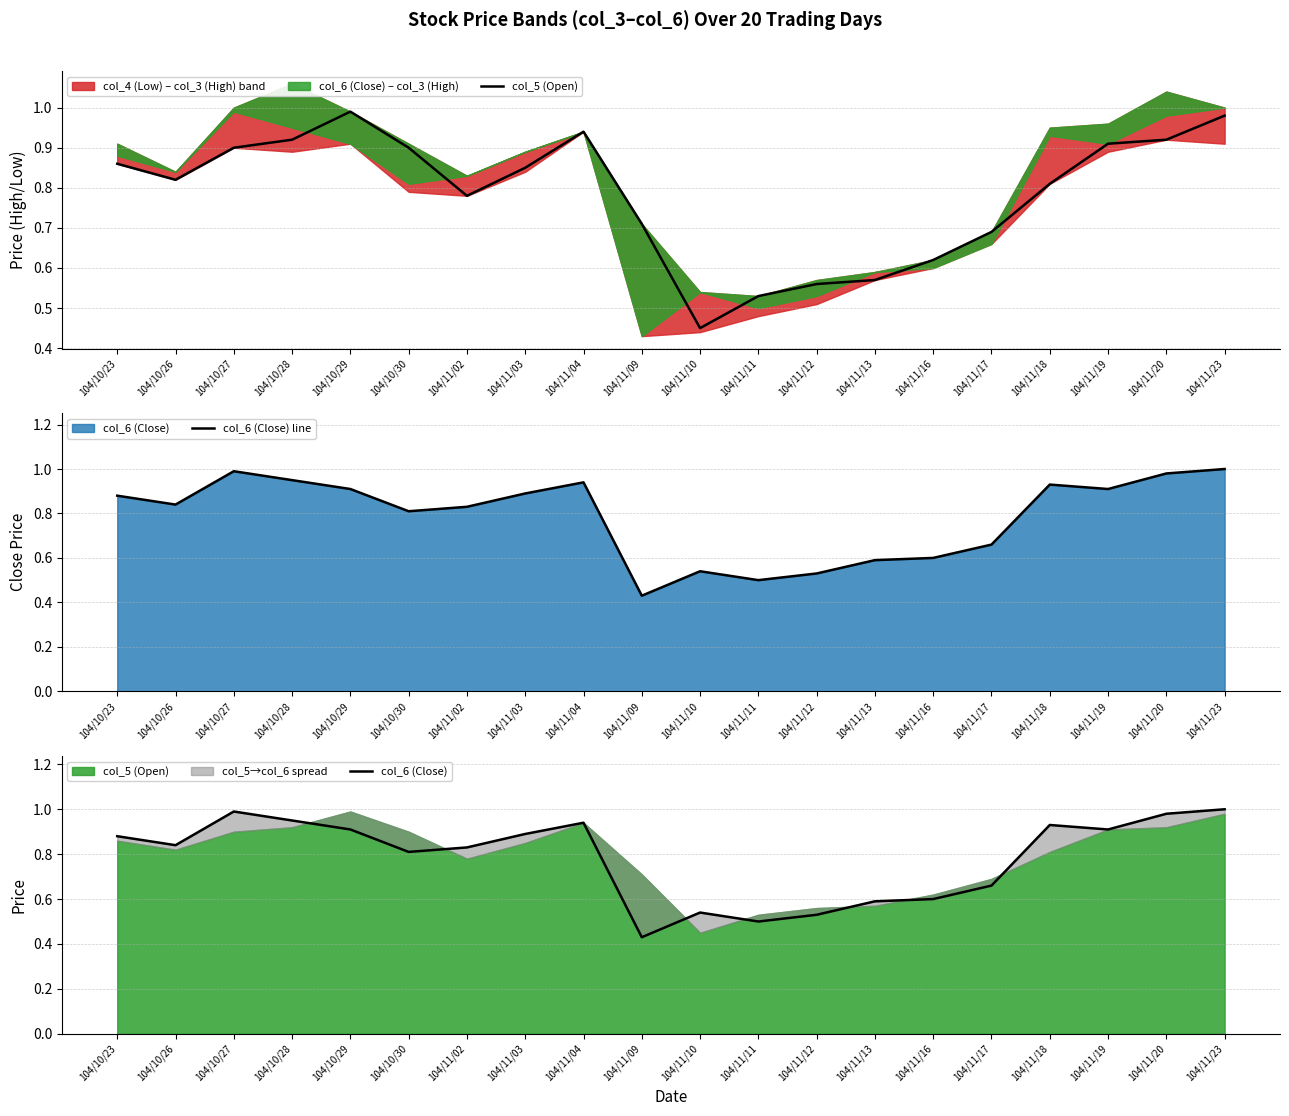

Reading right to left, list all the values displayed in this chart.

col_5 (Open): 104/11/23=1.0	104/11/20=0.9	104/11/19=0.9	104/11/18=0.8	104/11/17=0.7	104/11/16=0.6	104/11/13=0.6	104/11/12=0.6	104/11/11=0.5	104/11/10=0.5	104/11/09=0.7	104/11/04=0.9	104/11/03=0.8	104/11/02=0.8	104/10/30=0.9	104/10/29=1.0	104/10/28=0.9	104/10/27=0.9	104/10/26=0.8	104/10/23=0.9
col_6 (Close) line: 104/11/23=1.0	104/11/20=1.0	104/11/19=0.9	104/11/18=0.9	104/11/17=0.7	104/11/16=0.6	104/11/13=0.6	104/11/12=0.5	104/11/11=0.5	104/11/10=0.5	104/11/09=0.4	104/11/04=0.9	104/11/03=0.9	104/11/02=0.8	104/10/30=0.8	104/10/29=0.9	104/10/28=0.9	104/10/27=1.0	104/10/26=0.8	104/10/23=0.9
col_6 (Close): 104/11/23=1.0	104/11/20=1.0	104/11/19=0.9	104/11/18=0.9	104/11/17=0.7	104/11/16=0.6	104/11/13=0.6	104/11/12=0.5	104/11/11=0.5	104/11/10=0.5	104/11/09=0.4	104/11/04=0.9	104/11/03=0.9	104/11/02=0.8	104/10/30=0.8	104/10/29=0.9	104/10/28=0.9	104/10/27=1.0	104/10/26=0.8	104/10/23=0.9